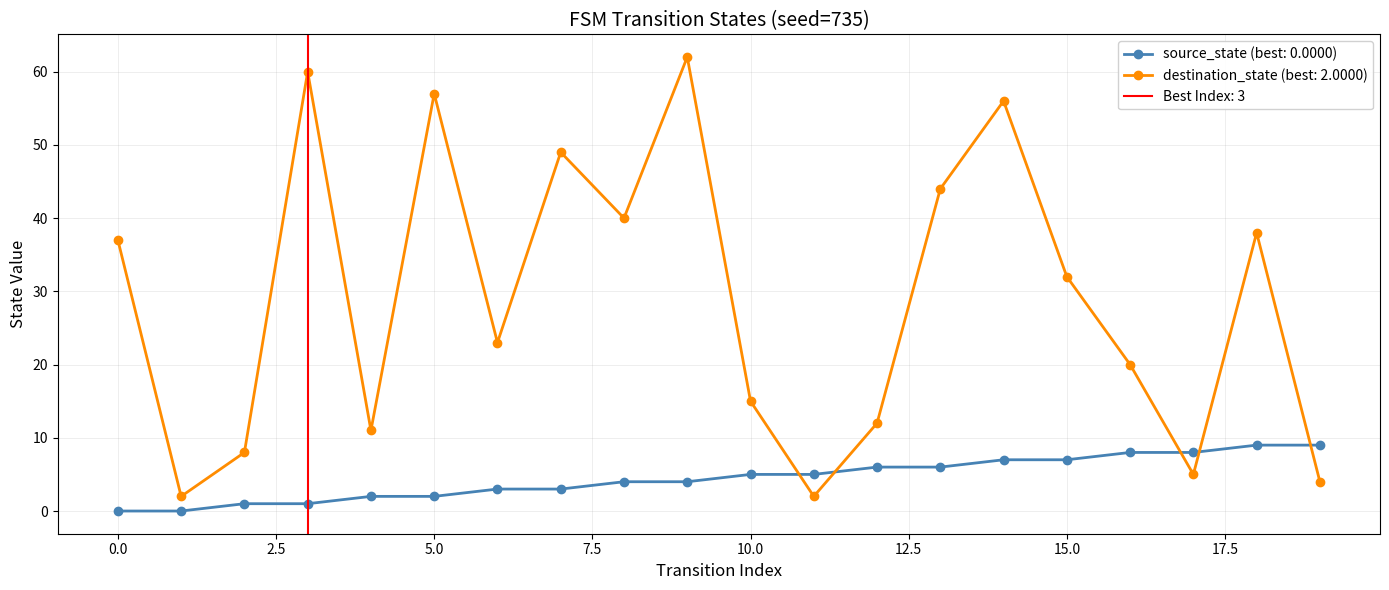

True or false: source_state has more than 2 interior local peaks.

False